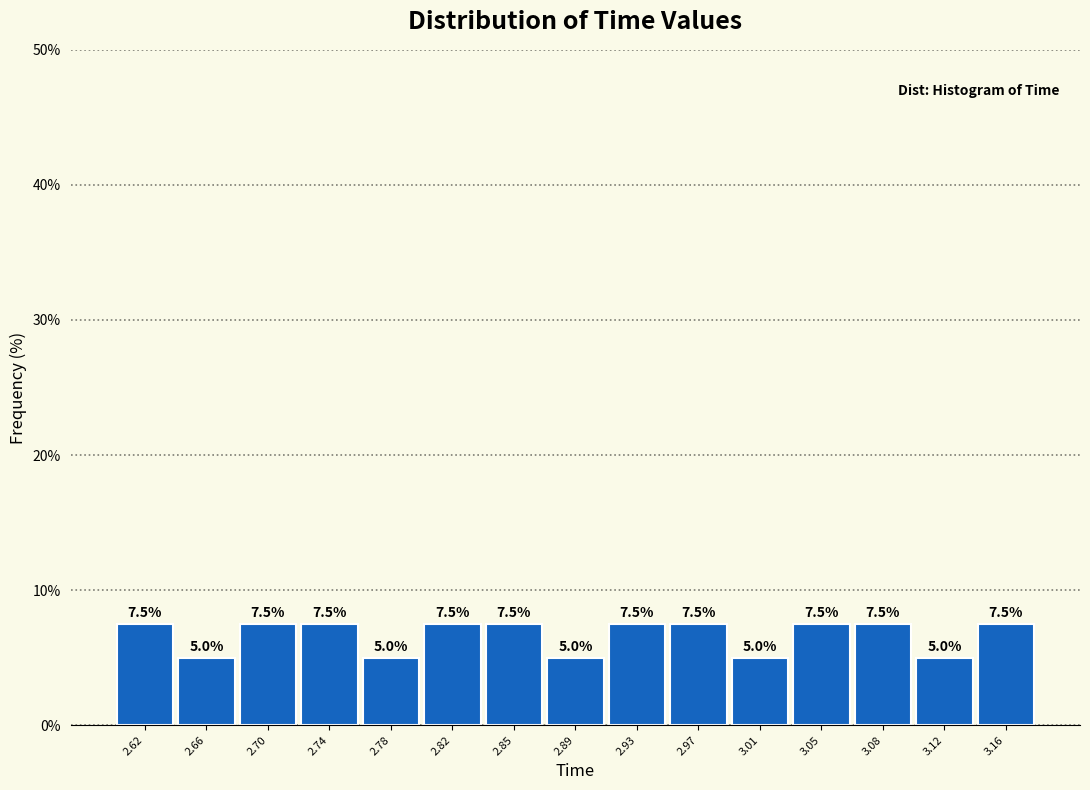

Reading left to right, list every bar in this chart as the range it spans on the x-axis followed by its height. The bar edges are not printed on the chart, so give them approximately, as read against the axis.

2.605 to 2.645: 7.5
2.645 to 2.680: 5.0
2.680 to 2.720: 7.5
2.720 to 2.760: 7.5
2.760 to 2.795: 5.0
2.795 to 2.835: 7.5
2.835 to 2.875: 7.5
2.875 to 2.910: 5.0
2.910 to 2.950: 7.5
2.950 to 2.990: 7.5
2.990 to 3.025: 5.0
3.025 to 3.065: 7.5
3.065 to 3.105: 7.5
3.105 to 3.145: 5.0
3.145 to 3.180: 7.5